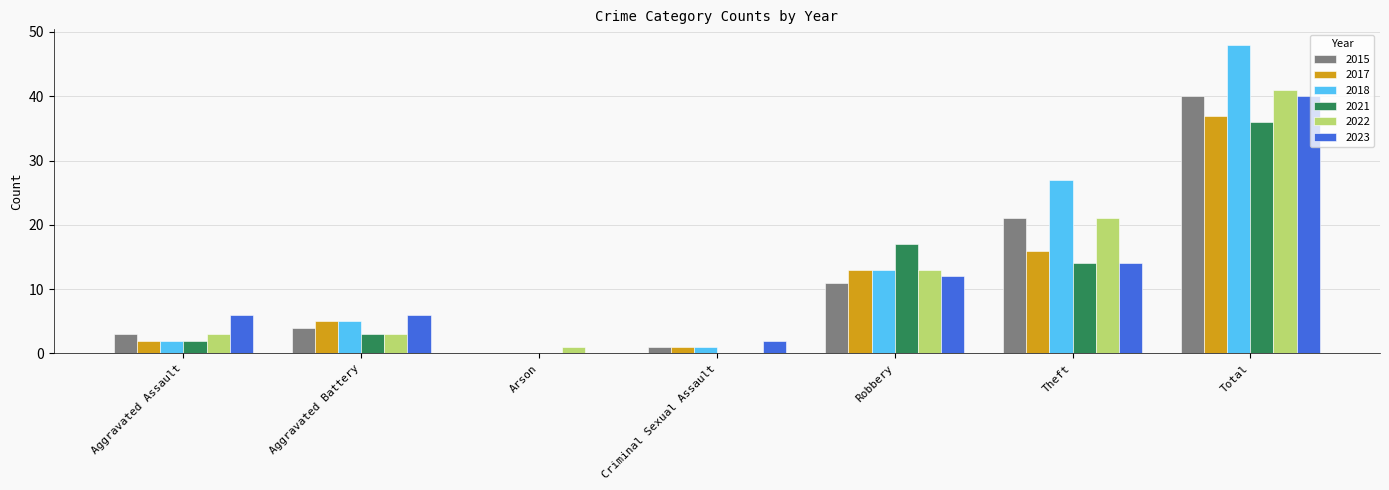

Reading left to right, extract all data points from this chart.

2015: Aggravated Assault=3	Aggravated Battery=4	Arson=0	Criminal Sexual Assault=1	Robbery=11	Theft=21	Total=40
2017: Aggravated Assault=2	Aggravated Battery=5	Arson=0	Criminal Sexual Assault=1	Robbery=13	Theft=16	Total=37
2018: Aggravated Assault=2	Aggravated Battery=5	Arson=0	Criminal Sexual Assault=1	Robbery=13	Theft=27	Total=48
2021: Aggravated Assault=2	Aggravated Battery=3	Arson=0	Criminal Sexual Assault=0	Robbery=17	Theft=14	Total=36
2022: Aggravated Assault=3	Aggravated Battery=3	Arson=1	Criminal Sexual Assault=0	Robbery=13	Theft=21	Total=41
2023: Aggravated Assault=6	Aggravated Battery=6	Arson=0	Criminal Sexual Assault=2	Robbery=12	Theft=14	Total=40